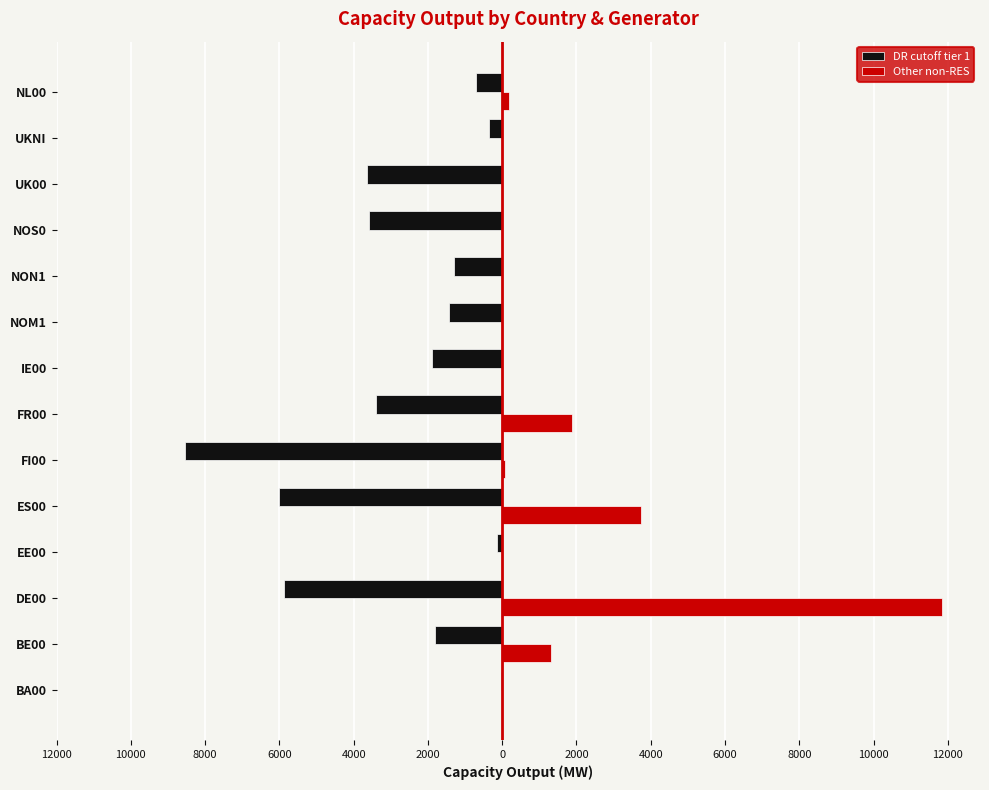

What are all the series names shown in the legend?

DR cutoff tier 1, Other non-RES